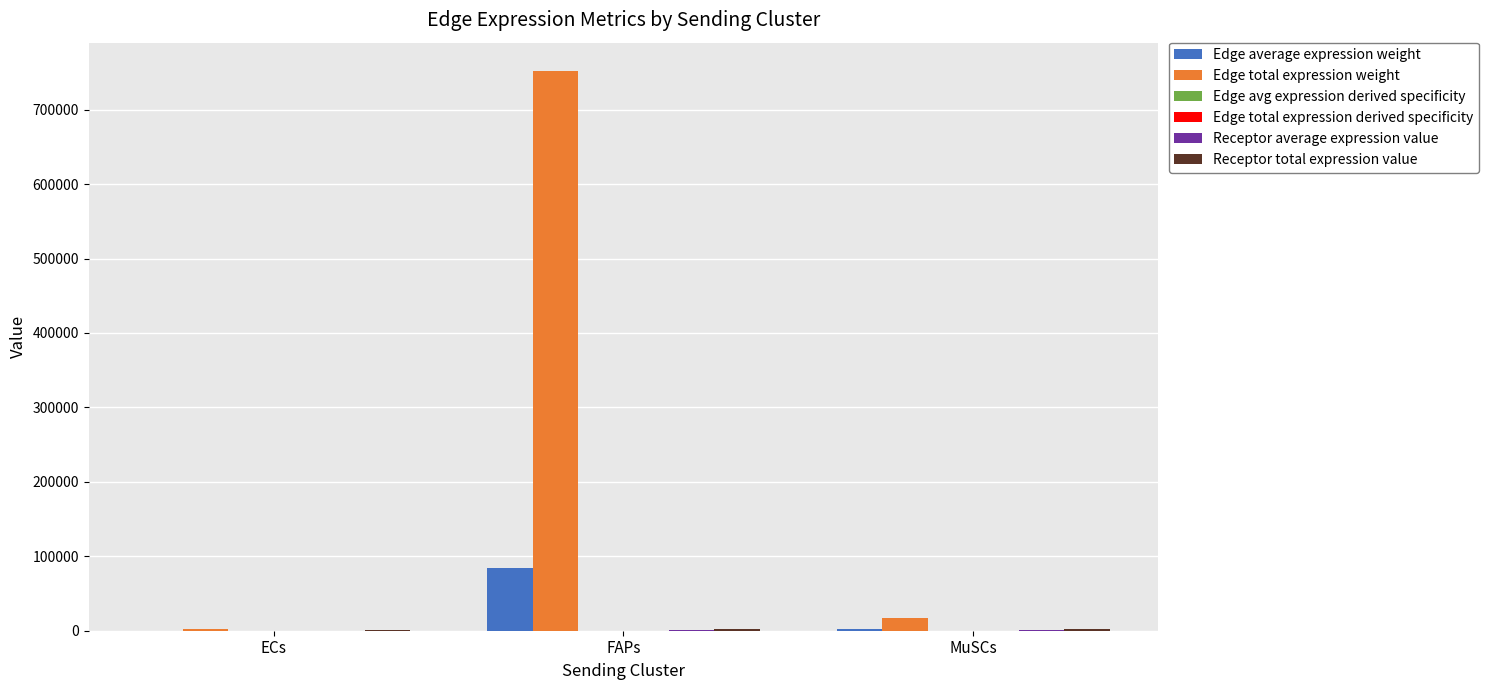

Which series has the largest total across all categories?

Edge total expression weight